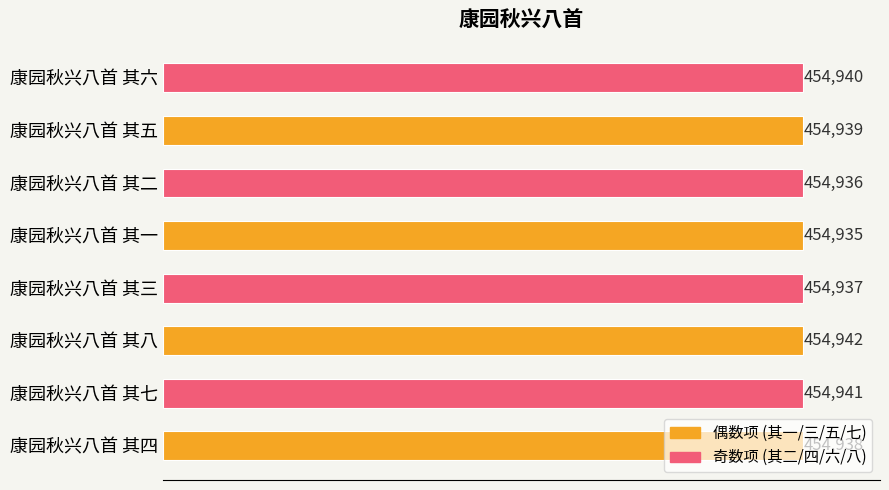

Rank the categories by value from highest to lowest.

康园秋兴八首 其八, 康园秋兴八首 其七, 康园秋兴八首 其六, 康园秋兴八首 其五, 康园秋兴八首 其四, 康园秋兴八首 其三, 康园秋兴八首 其二, 康园秋兴八首 其一